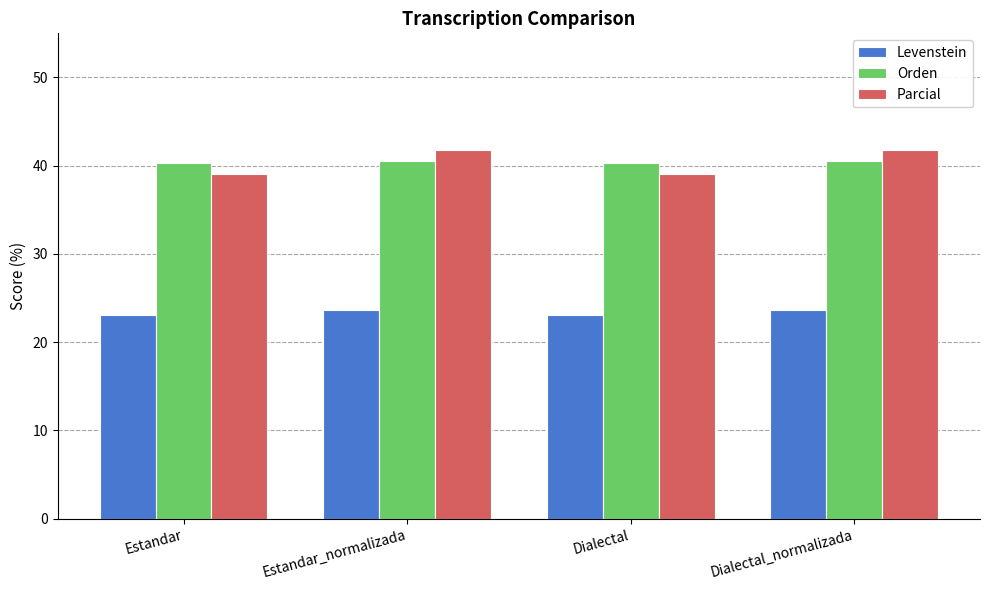

What is the label of the 2nd bar from the right?

Dialectal